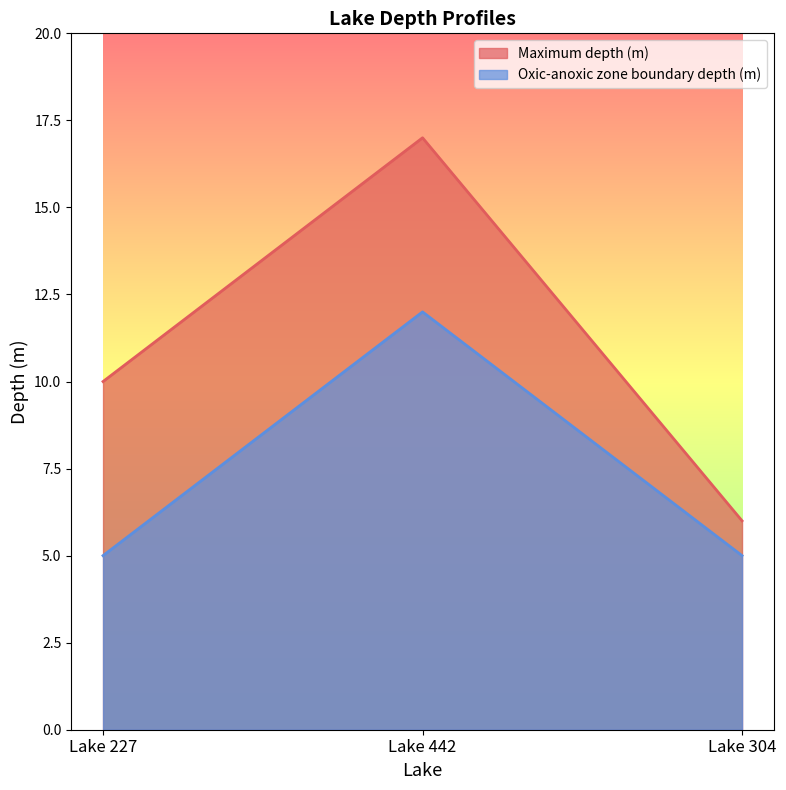

List the series in order of their peak value, highest first.

Maximum depth (m), Oxic-anoxic zone boundary depth (m)